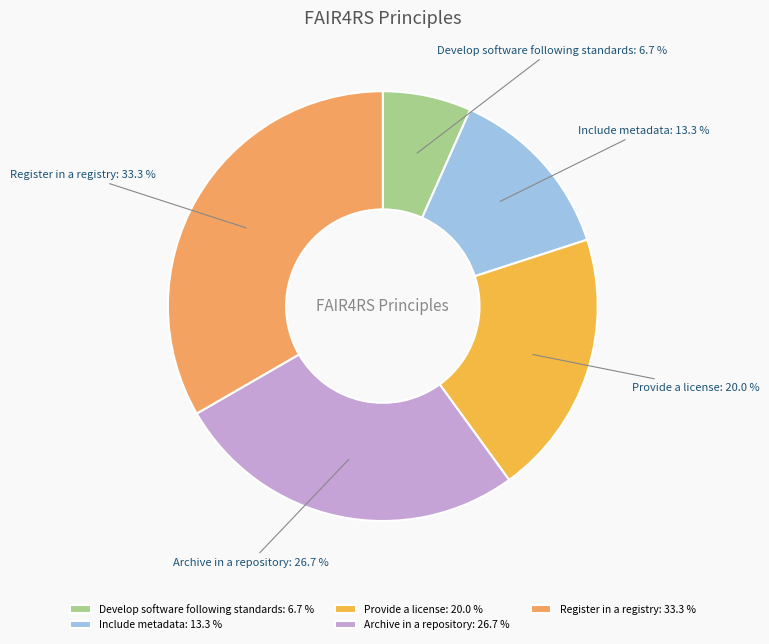

To the nearest percent, what is the average slice percentage?

20%